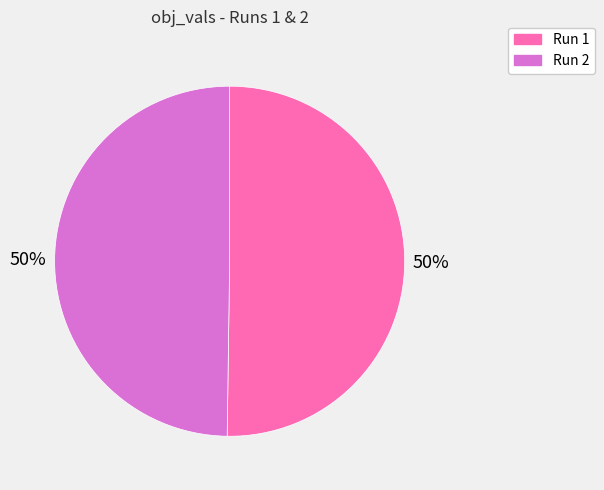

To the nearest percent, what percentage of the pie is Run 2?

50%